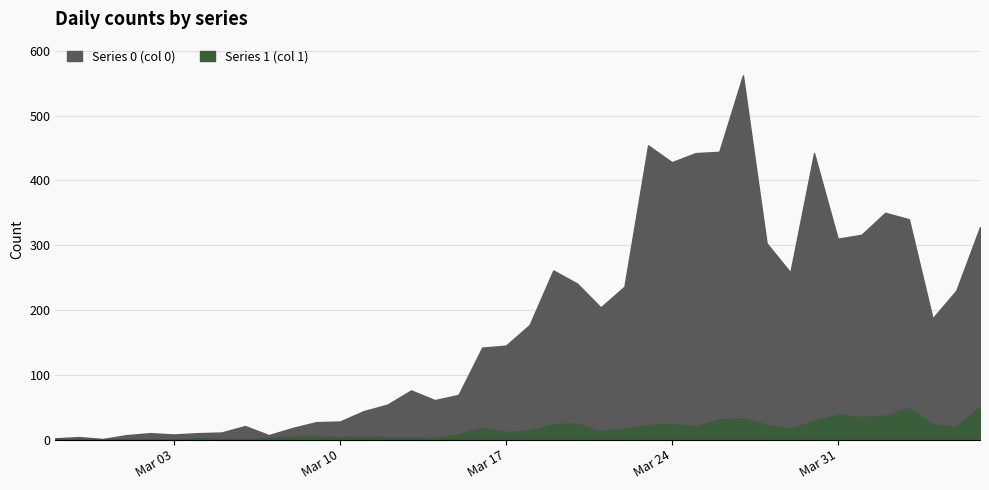

Reading left to right, what are all the values shown in this chart?

0: 2020-02-27=2	2020-02-28=4	2020-02-29=1	2020-03-01=7	2020-03-02=10	2020-03-03=8	2020-03-04=10	2020-03-05=11	2020-03-06=21	2020-03-07=7	2020-03-08=18	2020-03-09=27	2020-03-10=28	2020-03-11=44	2020-03-12=54	2020-03-13=76	2020-03-14=61	2020-03-15=69	2020-03-16=142	2020-03-17=145	2020-03-18=177	2020-03-19=261	2020-03-20=241	2020-03-21=204	2020-03-22=236	2020-03-23=454	2020-03-24=428	2020-03-25=442	2020-03-26=444	2020-03-27=562	2020-03-28=303	2020-03-29=258	2020-03-30=442	2020-03-31=310	2020-04-01=316	2020-04-02=350	2020-04-03=340	2020-04-04=187	2020-04-05=230	2020-04-06=328
1: 2020-02-27=2	2020-02-28=0	2020-02-29=0	2020-03-01=1	2020-03-02=1	2020-03-03=0	2020-03-04=3	2020-03-05=1	2020-03-06=1	2020-03-07=3	2020-03-08=5	2020-03-09=5	2020-03-10=4	2020-03-11=5	2020-03-12=4	2020-03-13=4	2020-03-14=3	2020-03-15=8	2020-03-16=19	2020-03-17=12	2020-03-18=14	2020-03-19=24	2020-03-20=25	2020-03-21=13	2020-03-22=17	2020-03-23=23	2020-03-24=24	2020-03-25=21	2020-03-26=31	2020-03-27=33	2020-03-28=23	2020-03-29=17	2020-03-30=29	2020-03-31=39	2020-04-01=35	2020-04-02=37	2020-04-03=49	2020-04-04=24	2020-04-05=20	2020-04-06=51